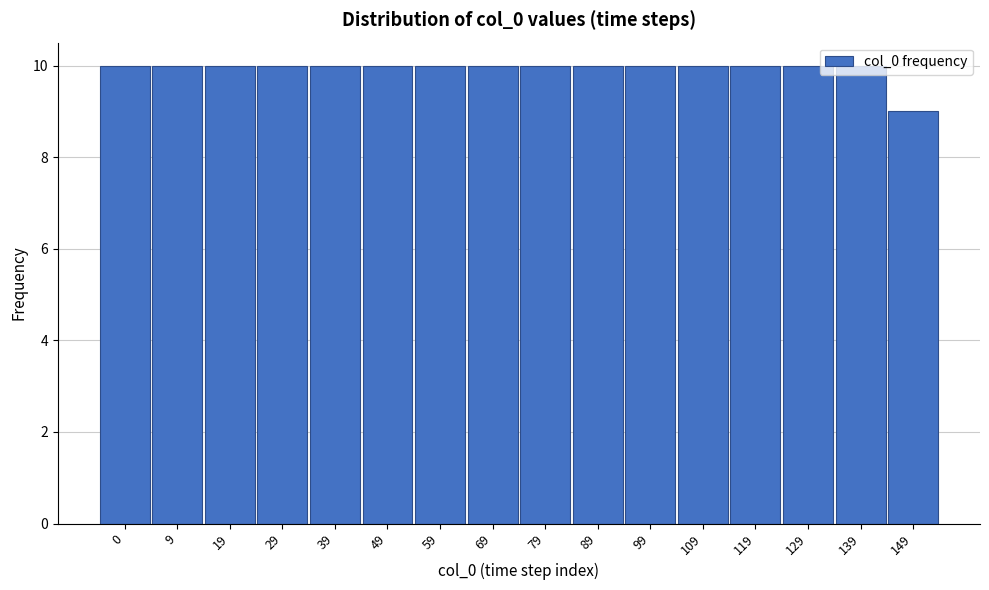

What is the ratio of the value at 149 to the value at 109?

0.9